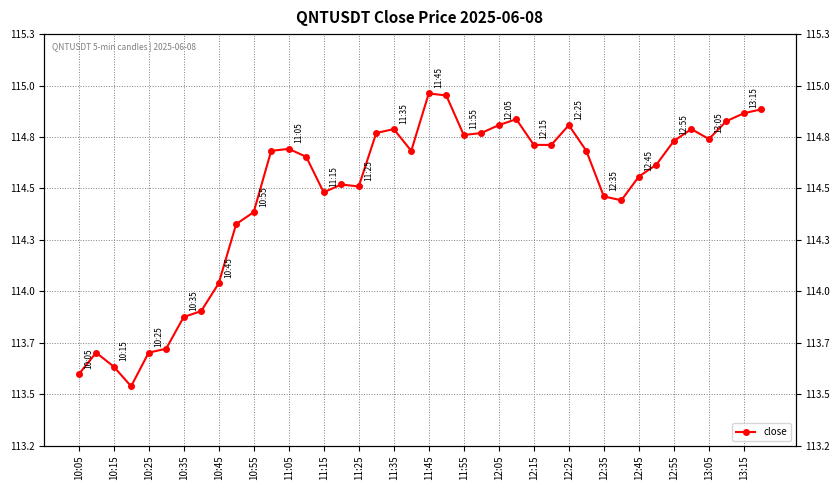

What is the smallest value displayed?

113.5